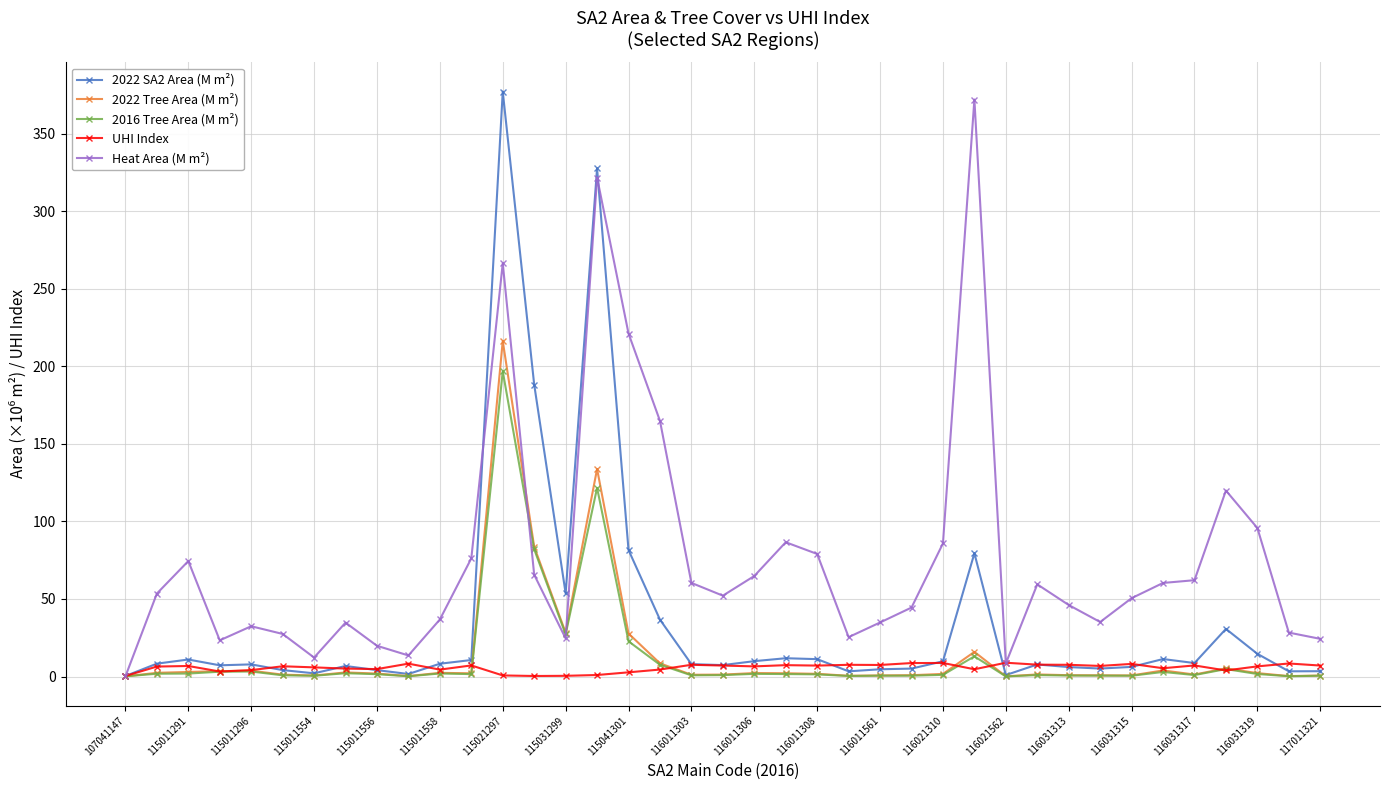

What is the value of the 2022 SA2 Area (M m²) point at the 12th from the left?

10.6